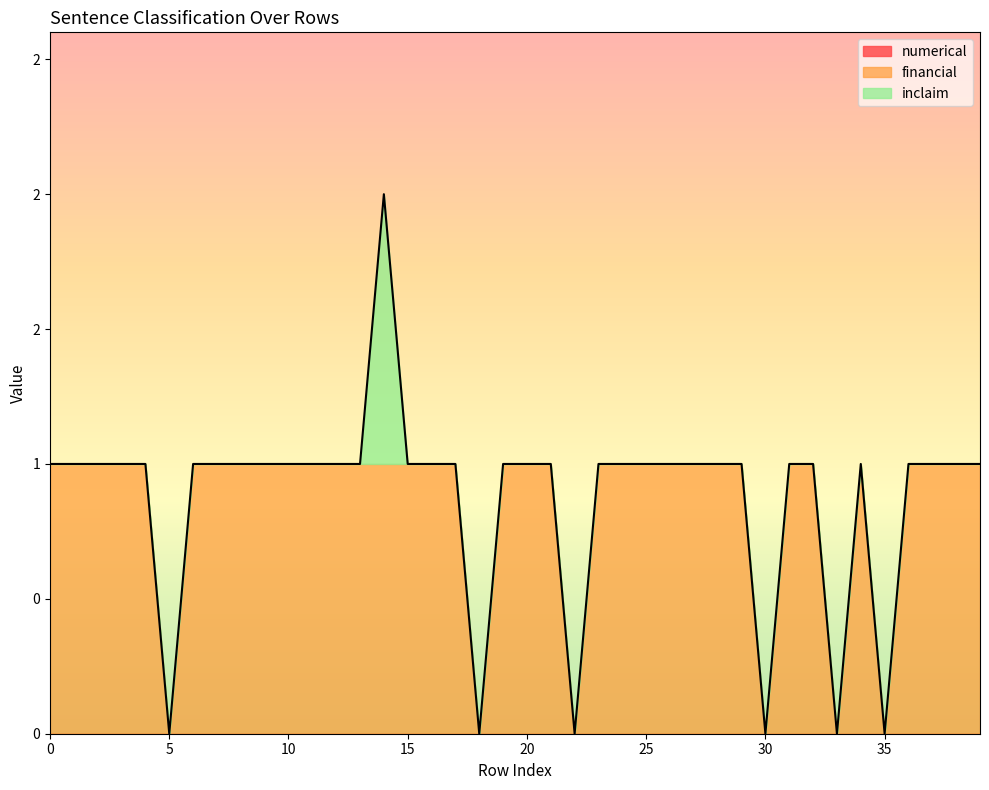

What is the total value across all series at 39?

1